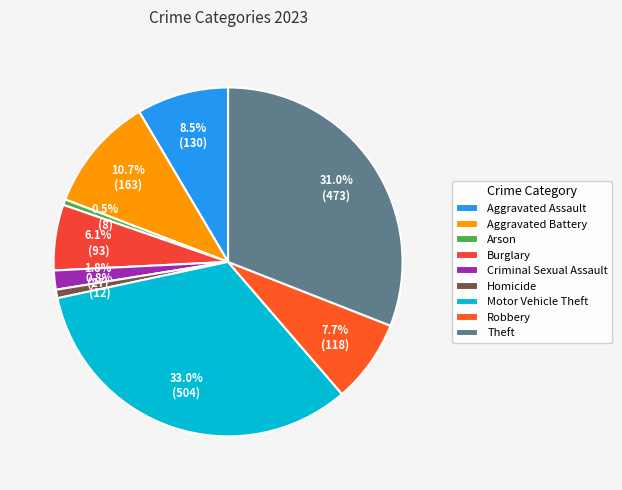

How many slices are in this pie chart?

9